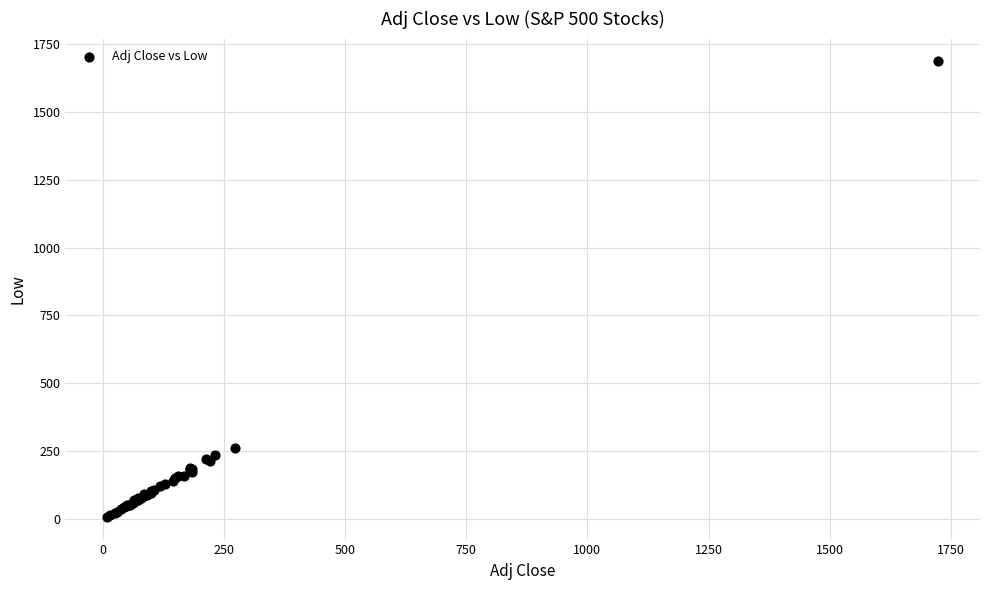

What Y value in the scatter plot is closest to 847?

263.9